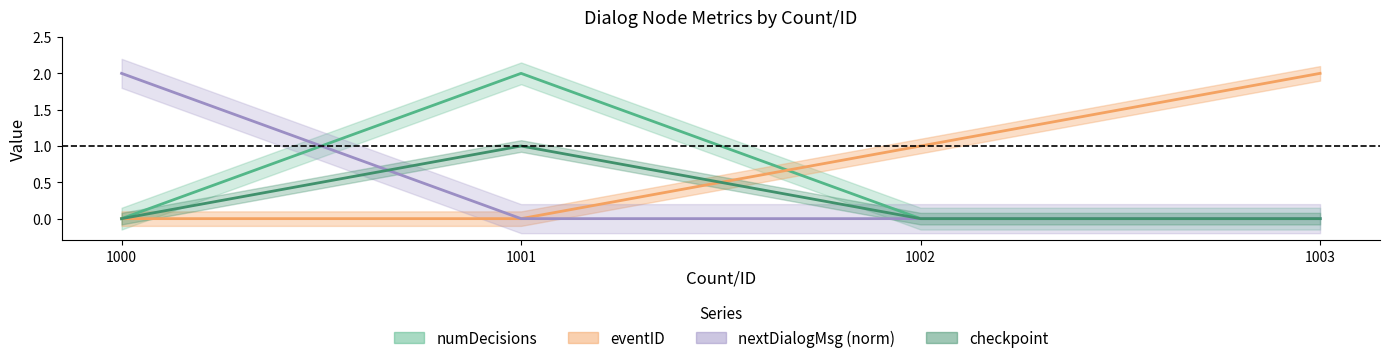

Which series has the largest total across all categories?

eventID